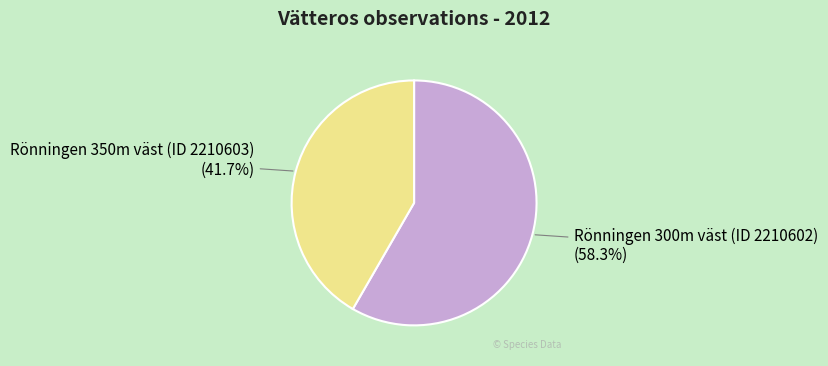

Between Rönningen 350m väst (ID 2210603) and Rönningen 300m väst (ID 2210602), which is larger?

Rönningen 300m väst (ID 2210602)